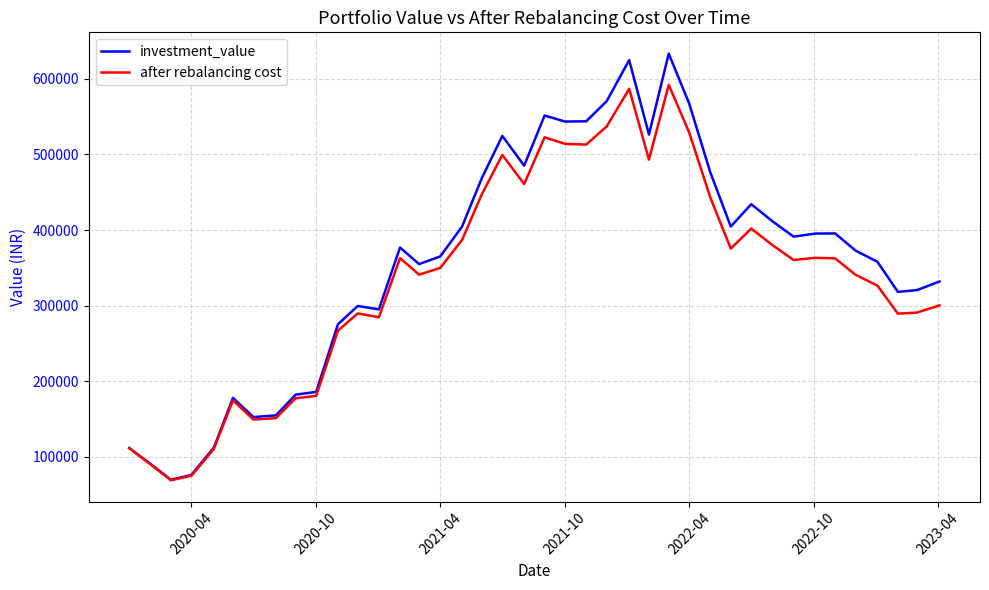

Which series has the largest range (max minus min)?

investment_value